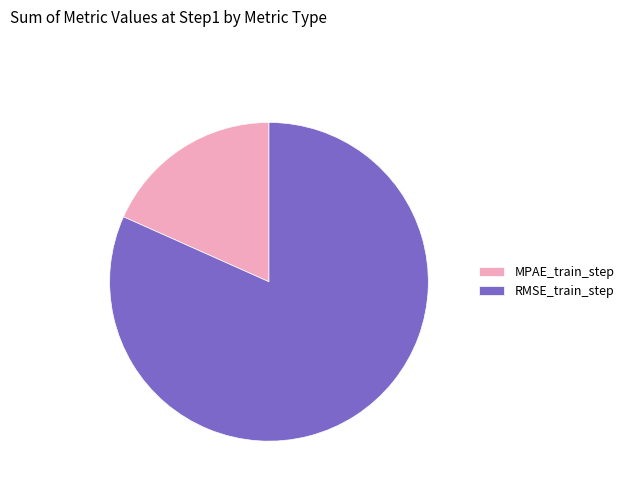

Rank the categories by value from lowest to highest.

MPAE_train_step, RMSE_train_step